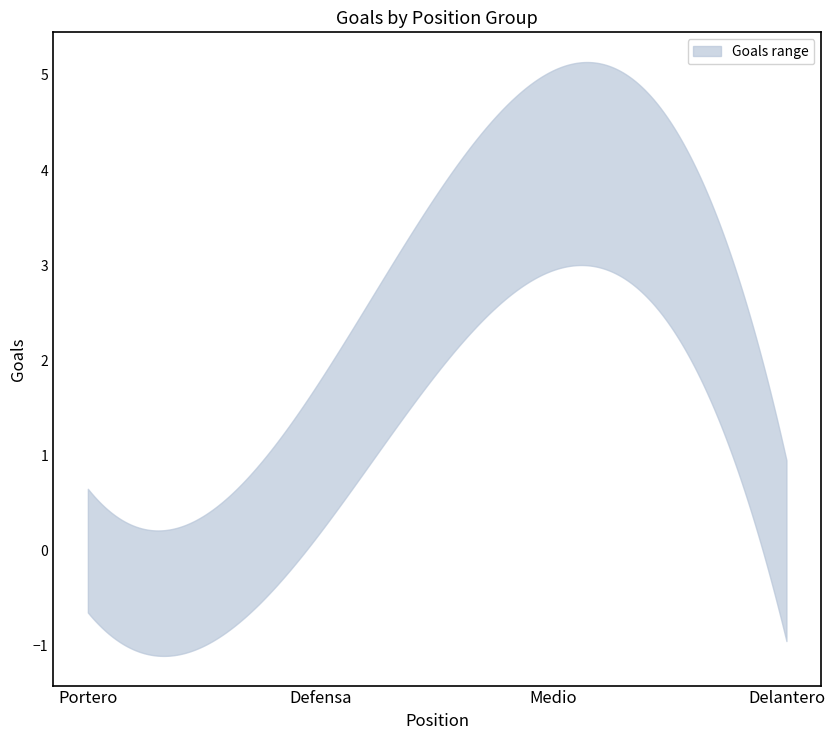

What is the difference between the second highest and minimum values in the Goals (upper) series?

1